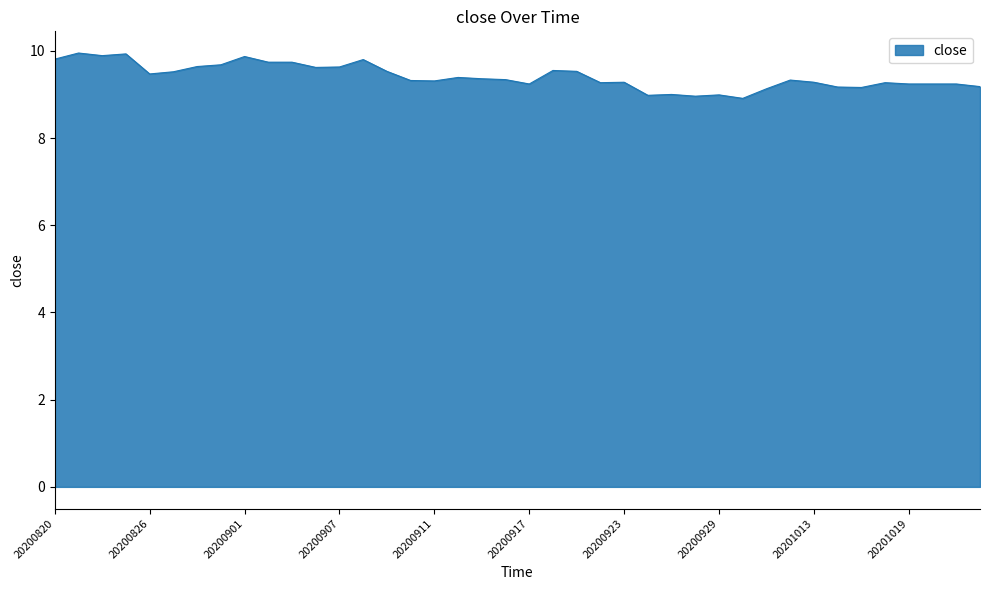

What is the smallest value displayed?

8.9